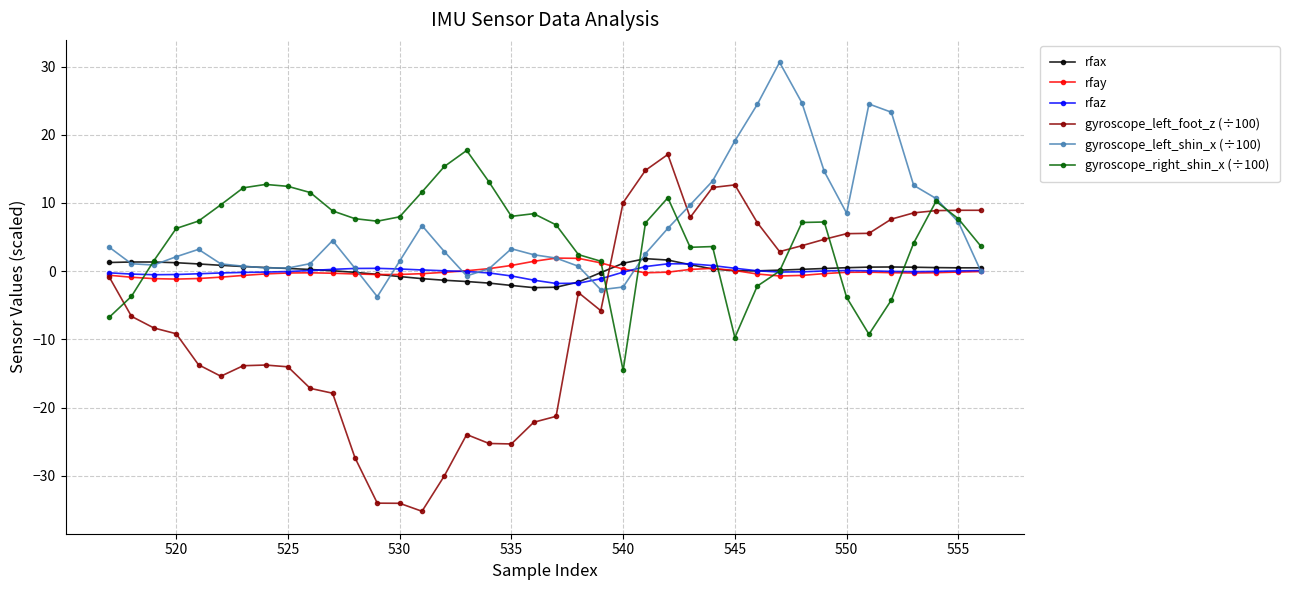

What is the value of the gyroscope_left_foot_z (÷100) point at the 23rd from the left?

-5.8